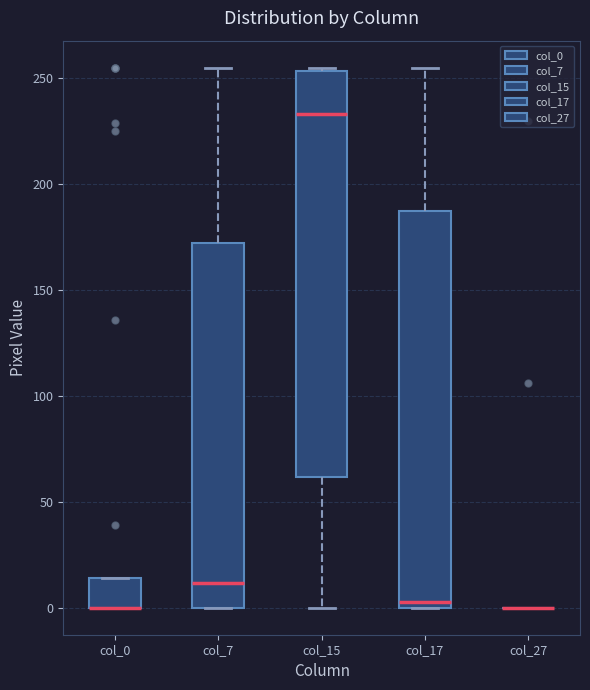

Reading left to right, read every box against the y-axis: the position of its median line, the range the box covers, and the ends of its whiskers. The values are not printed on the chart, so give them approximately, as read against the axis.

col_0: median 0 (drawn on the box's lower edge), box 0 to 15, whiskers 0 to 15
col_7: median 10, box 0 to 170, whiskers 0 to 255
col_15: median 235, box 60 to 255, whiskers 0 to 255
col_17: median 5, box 0 to 190, whiskers 0 to 255
col_27: box collapsed to a line at 0, whiskers 0 to 0